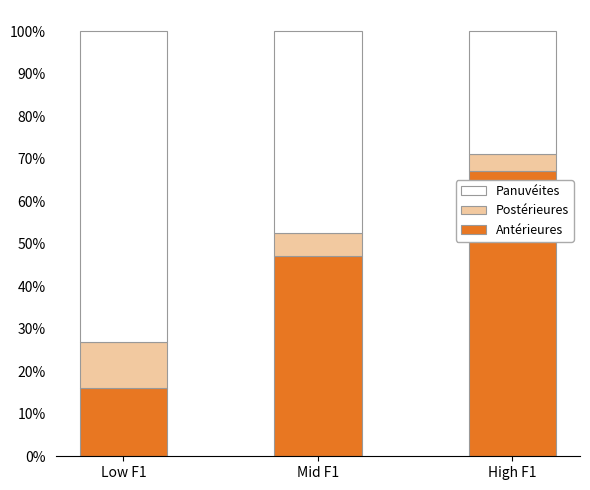

Are the bars horizontal?

No